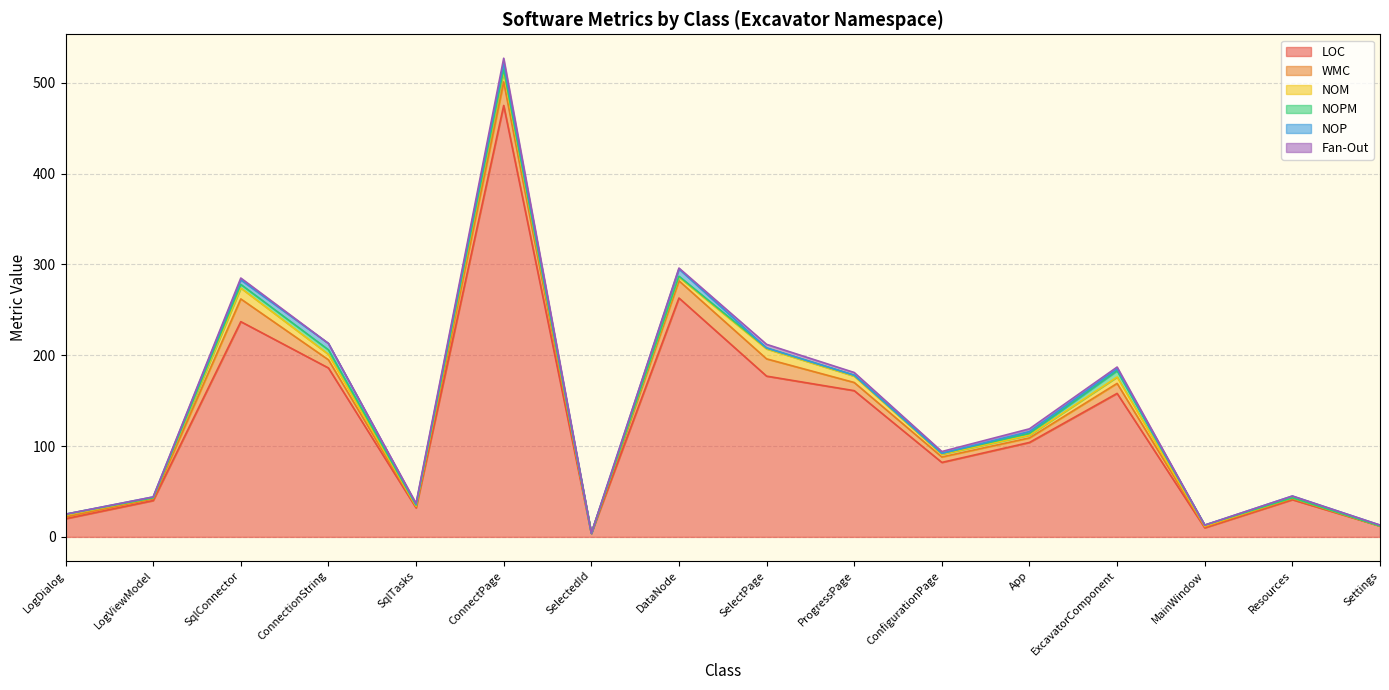

Which series changed the most between ConnectionString and ExcavatorComponent?

LOC